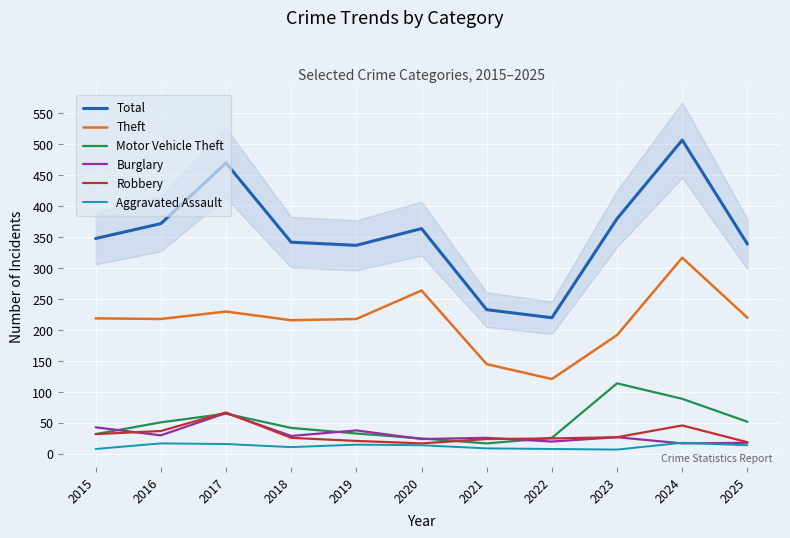

What are all the series names shown in the legend?

Total, Theft, Motor Vehicle Theft, Burglary, Robbery, Aggravated Assault